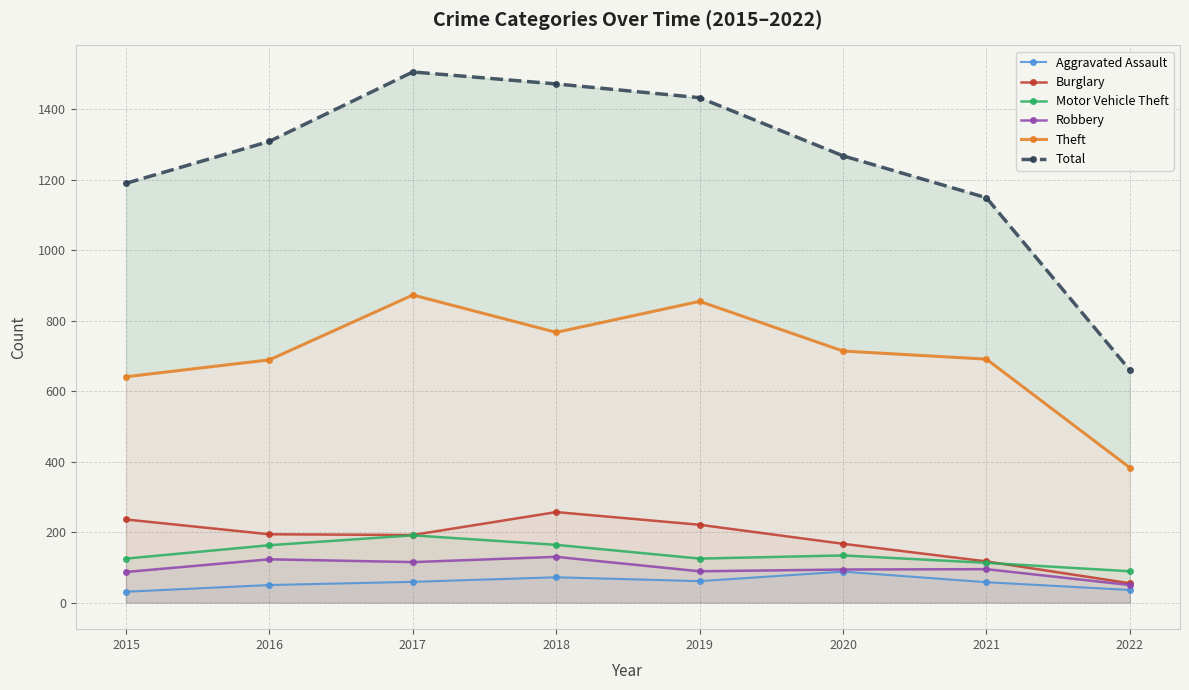

Between 2018 and 2016, which is larger?

2018